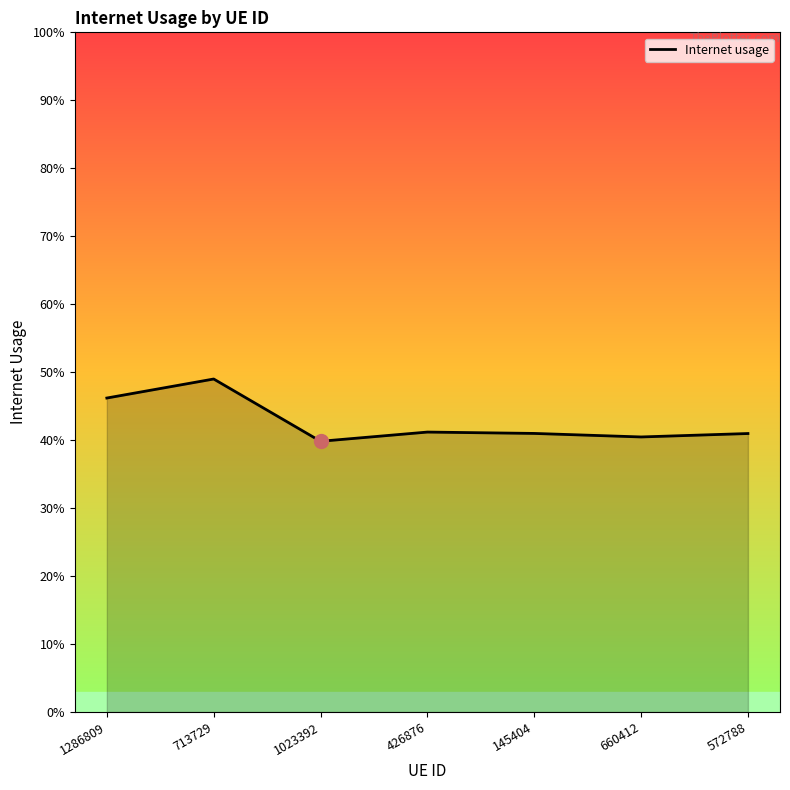

Does the chart display data point markers on the line(s)?

No